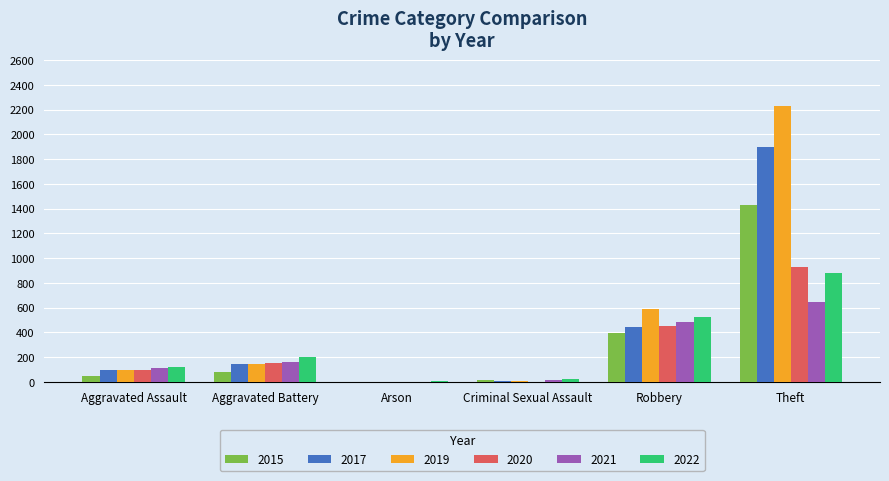

True or false: 2017 has a value of 0 at Arson.

True